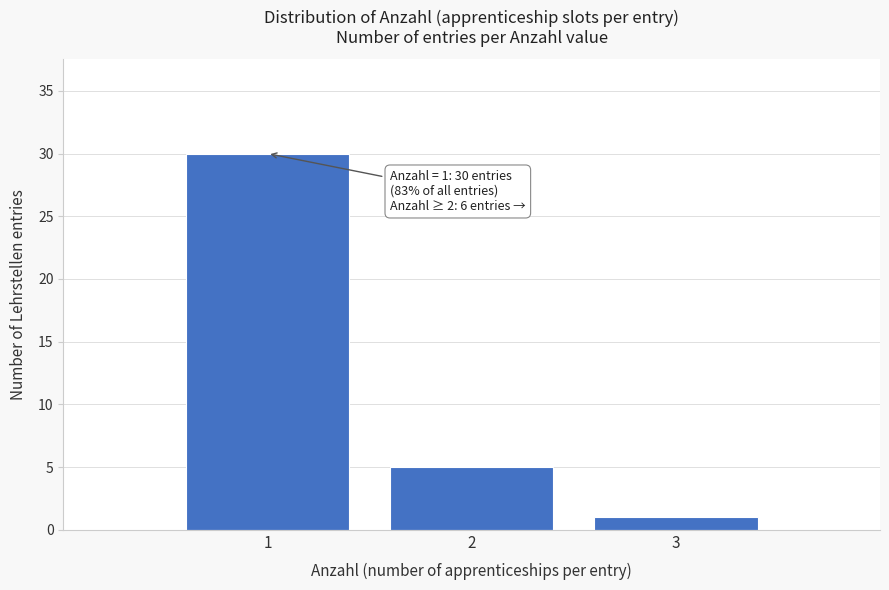

Reading left to right, what are all the values shown in this chart?

30	5	1